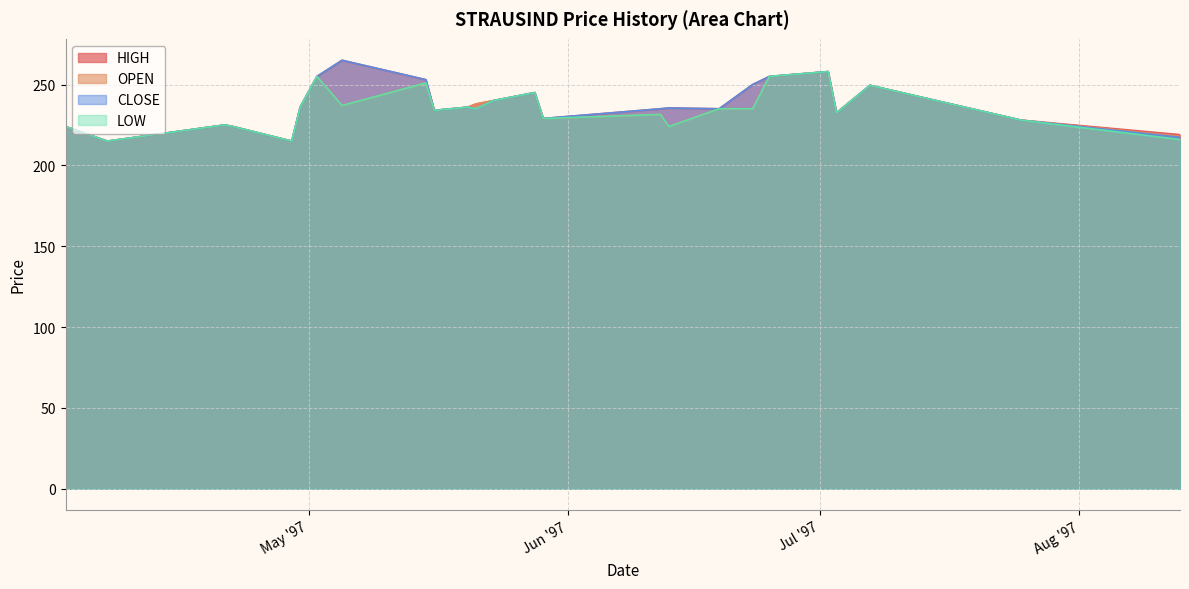

Reading right to left, list all the values displayed in this chart.

HIGH: 1997-08-13=219.0	1997-07-25=228.0	1997-07-07=249.5	1997-07-03=232.5	1997-07-02=258.0	1997-06-25=255.0	1997-06-23=250.0	1997-06-19=235.0	1997-06-13=235.5	1997-06-12=235.0	1997-05-29=229.0	1997-05-28=245.0	1997-05-23=240.0	1997-05-21=238.0	1997-05-20=236.0	1997-05-16=234.0	1997-05-15=253.0	1997-05-05=265.0	1997-05-02=255.0	1997-04-30=236.0	1997-04-29=215.0	1997-04-22=224.0	1997-04-21=225.0	1997-04-07=215.0	1997-04-02=224.0
OPEN: 1997-08-13=218.0	1997-07-25=228.0	1997-07-07=249.5	1997-07-03=232.5	1997-07-02=258.0	1997-06-25=255.0	1997-06-23=235.0	1997-06-19=235.0	1997-06-13=224.0	1997-06-12=231.5	1997-05-29=229.0	1997-05-28=245.0	1997-05-23=240.0	1997-05-21=238.0	1997-05-20=236.0	1997-05-16=234.0	1997-05-15=251.0	1997-05-05=237.0	1997-05-02=255.0	1997-04-30=236.0	1997-04-29=215.0	1997-04-22=224.0	1997-04-21=225.0	1997-04-07=215.0	1997-04-02=224.0
CLOSE: 1997-08-13=217.3	1997-07-25=228.0	1997-07-07=249.5	1997-07-03=232.5	1997-07-02=258.0	1997-06-25=255.0	1997-06-23=250.0	1997-06-19=235.0	1997-06-13=235.5	1997-06-12=235.0	1997-05-29=229.0	1997-05-28=245.0	1997-05-23=240.0	1997-05-21=235.0	1997-05-20=236.0	1997-05-16=234.0	1997-05-15=253.0	1997-05-05=265.0	1997-05-02=255.0	1997-04-30=236.0	1997-04-29=215.0	1997-04-22=224.0	1997-04-21=225.0	1997-04-07=215.0	1997-04-02=224.0
LOW: 1997-08-13=216.0	1997-07-25=228.0	1997-07-07=249.5	1997-07-03=232.5	1997-07-02=258.0	1997-06-25=255.0	1997-06-23=235.0	1997-06-19=235.0	1997-06-13=224.0	1997-06-12=231.5	1997-05-29=229.0	1997-05-28=245.0	1997-05-23=240.0	1997-05-21=235.0	1997-05-20=236.0	1997-05-16=234.0	1997-05-15=251.0	1997-05-05=237.0	1997-05-02=255.0	1997-04-30=236.0	1997-04-29=215.0	1997-04-22=224.0	1997-04-21=225.0	1997-04-07=215.0	1997-04-02=224.0